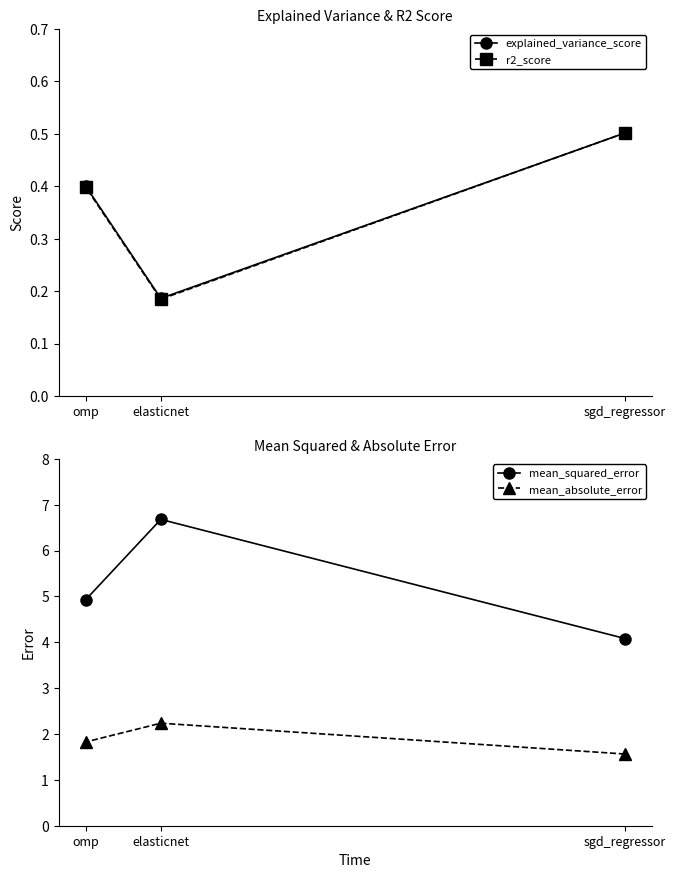

Which series has the largest total across all categories?

mean_squared_error